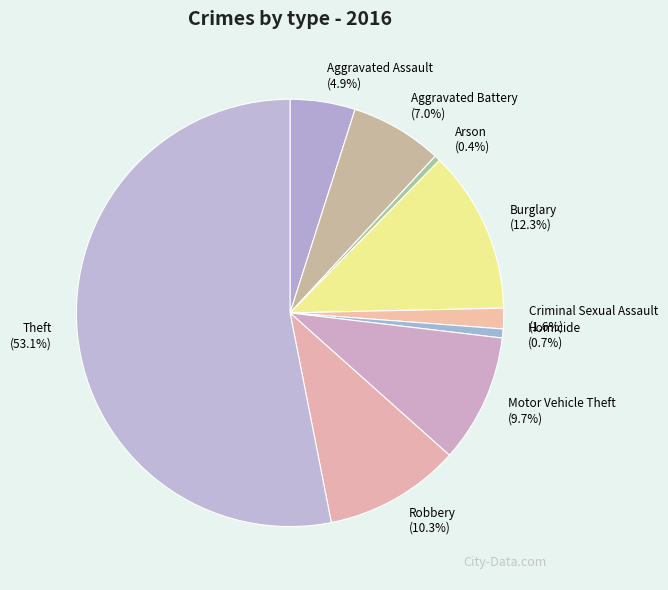

The Robbery slice represents 10% of the pie. True or false?

True